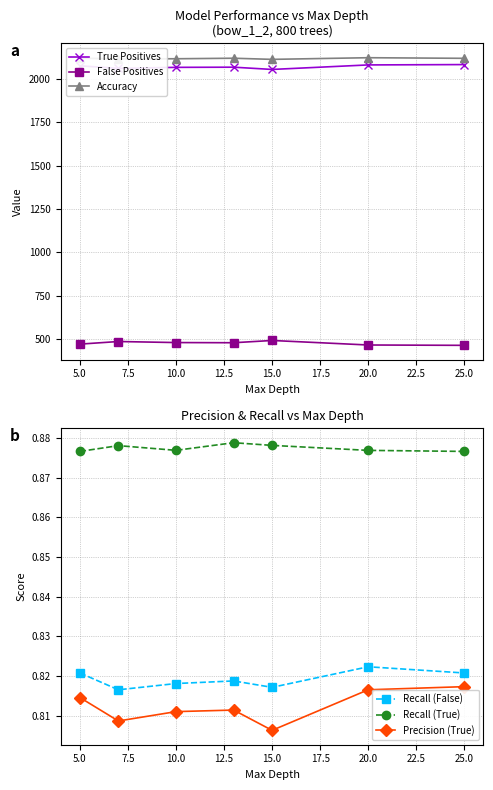

Rank the series by their maximum value, from lowest to highest.

Precision (True), Recall (False), Recall (True), False Positives, True Positives, Accuracy